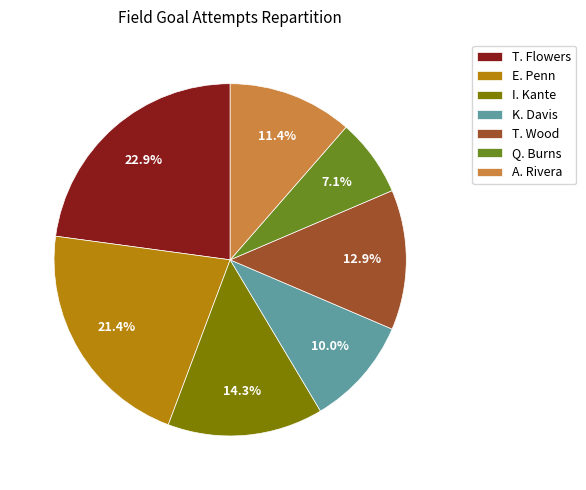

The T. Flowers slice represents 28% of the pie. True or false?

False